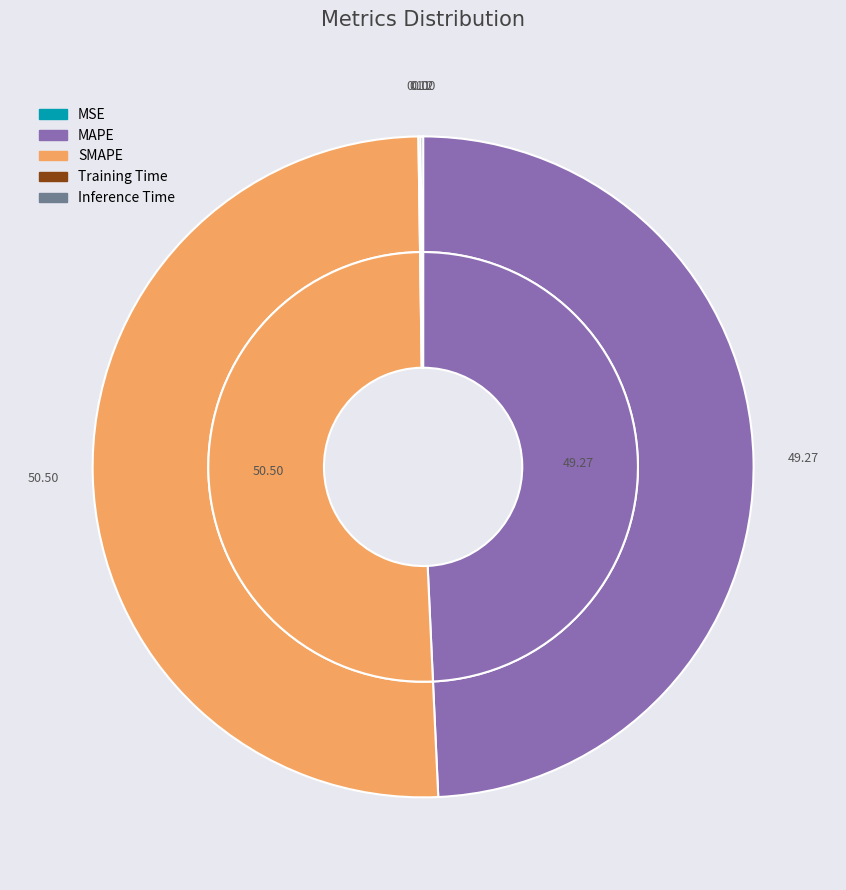

To the nearest percent, what is the average slice percentage?

20%